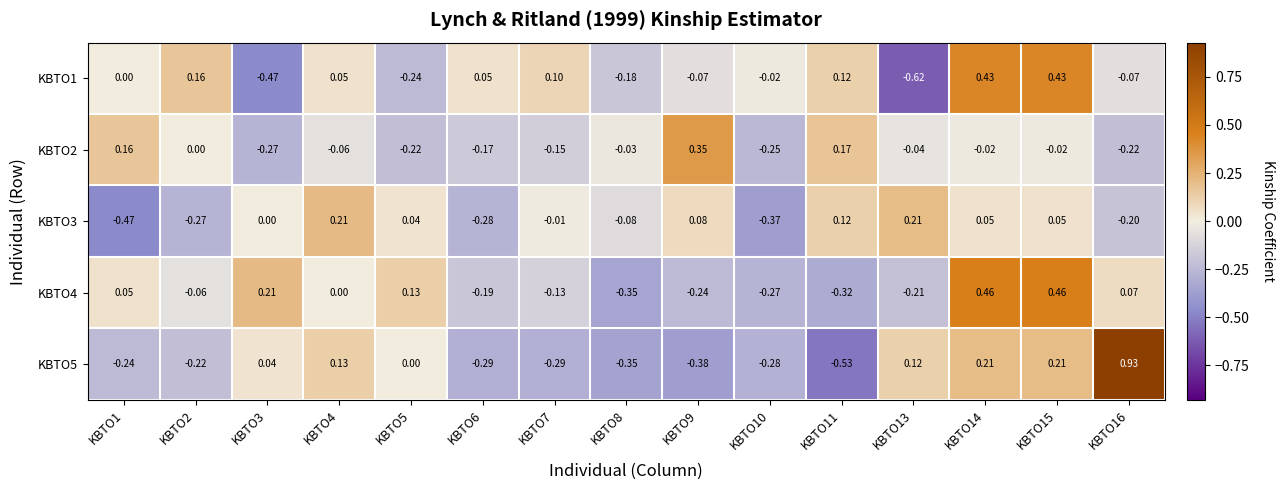

Is the value of KBTO4 at KBTO7 greater than the value of KBTO3 at KBTO7?

No